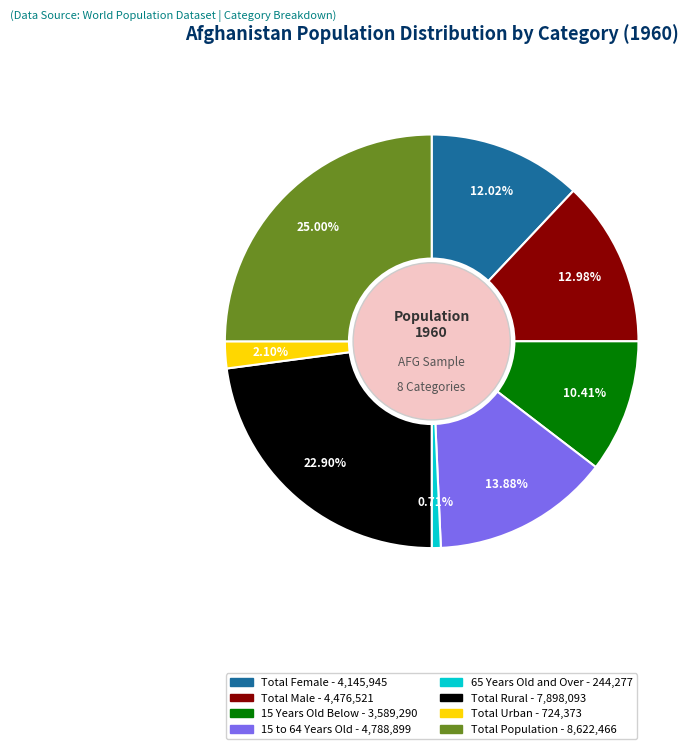

To the nearest percent, what is the difference between the largest and smallest slice percentages?

24%